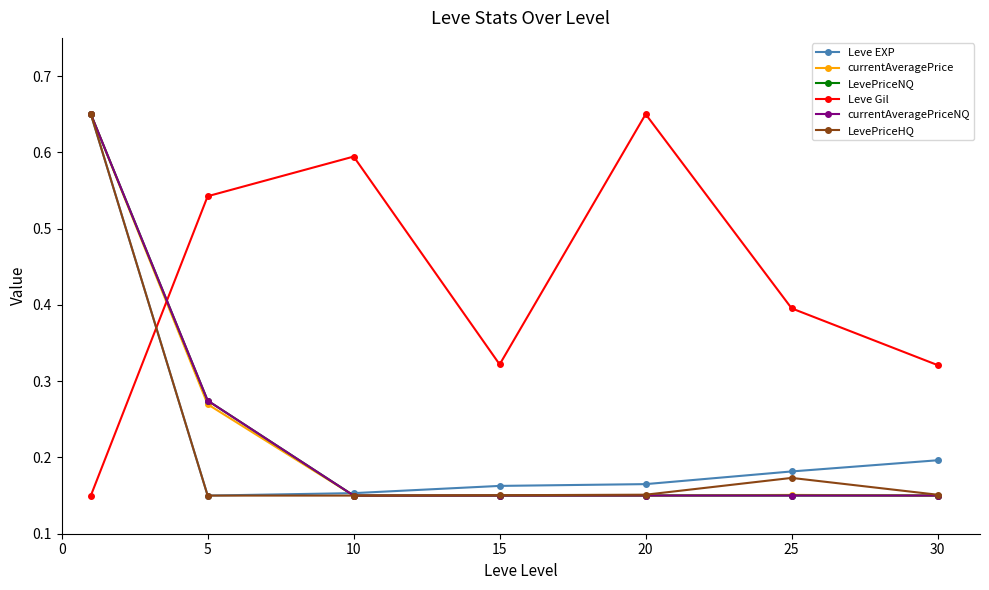

Which series has the largest total across all categories?

Leve Gil